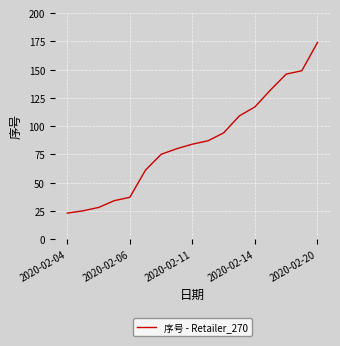

What is the minimum value shown in the chart?

23